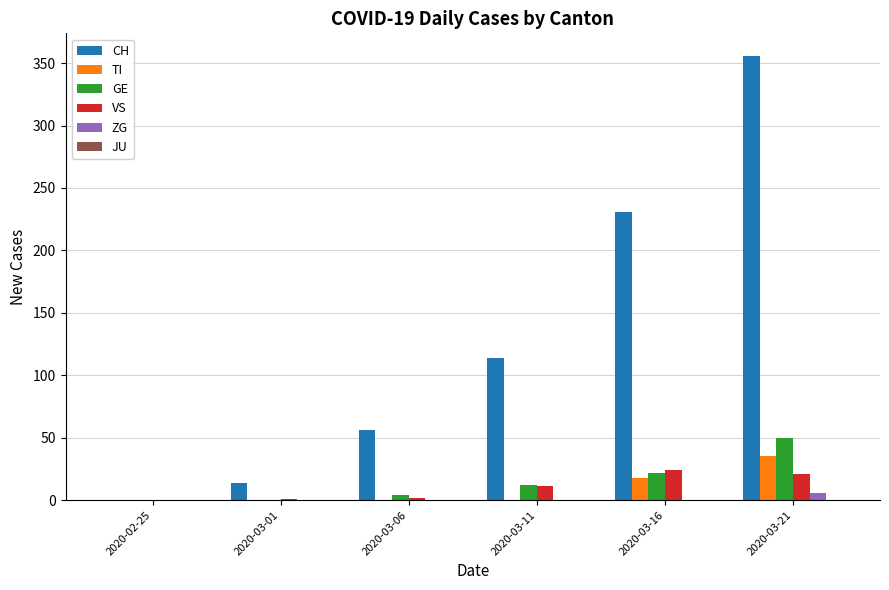

Which series changed the most between 2020-03-11 and 2020-03-21?

CH